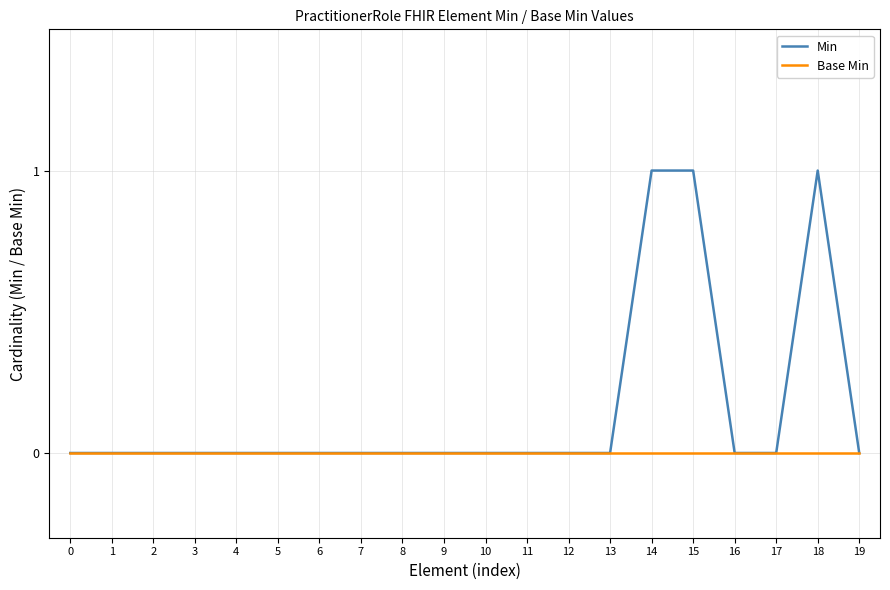

Which series has the largest range (max minus min)?

Min